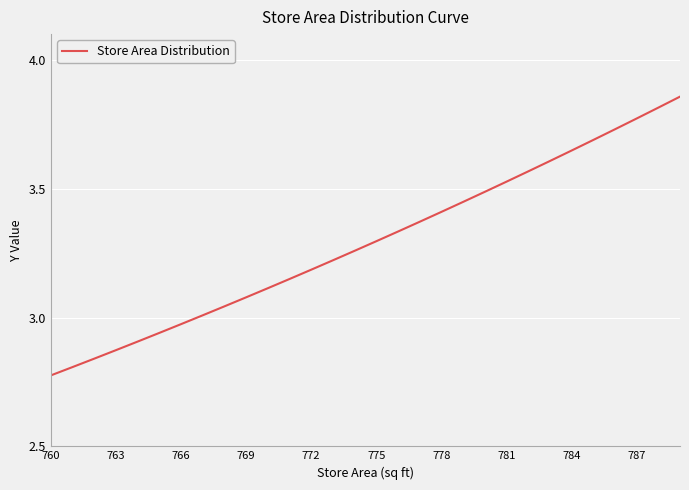

What is the difference between the maximum and minimum values?

1.1